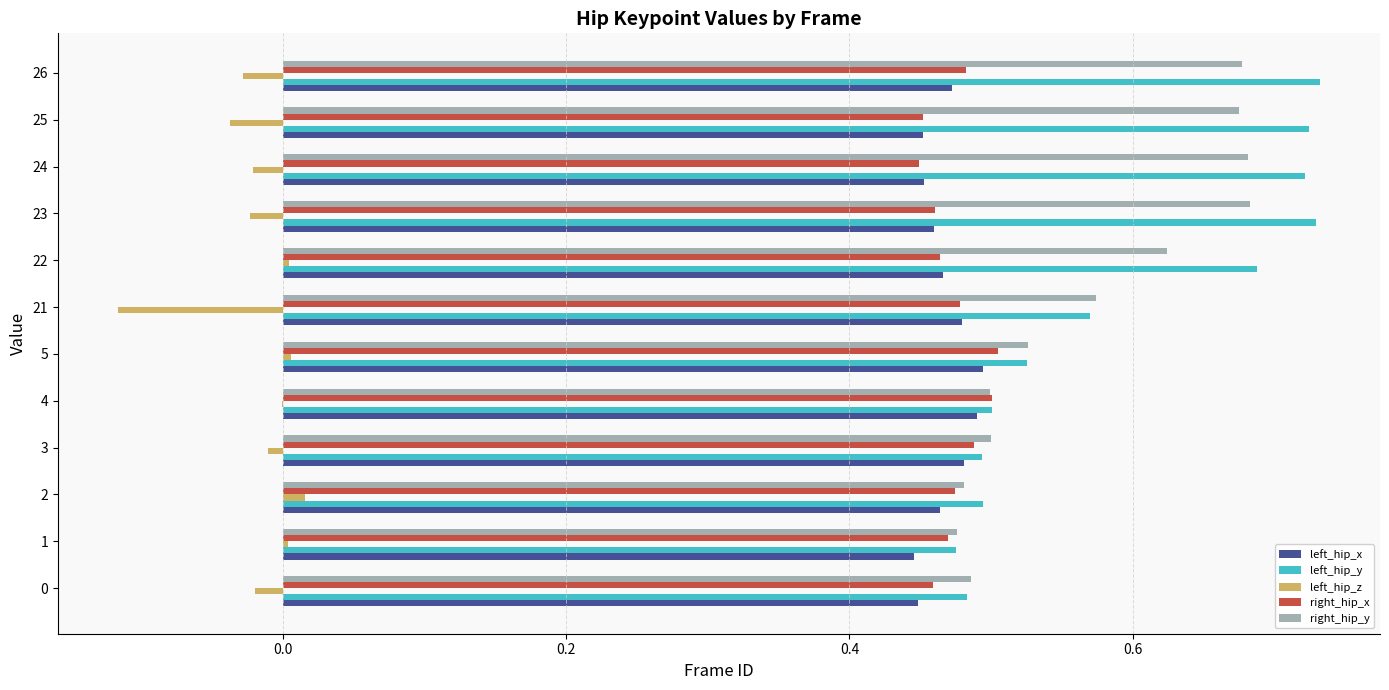

Is the value of right_hip_y at 4 greater than the value of left_hip_y at 23?

No